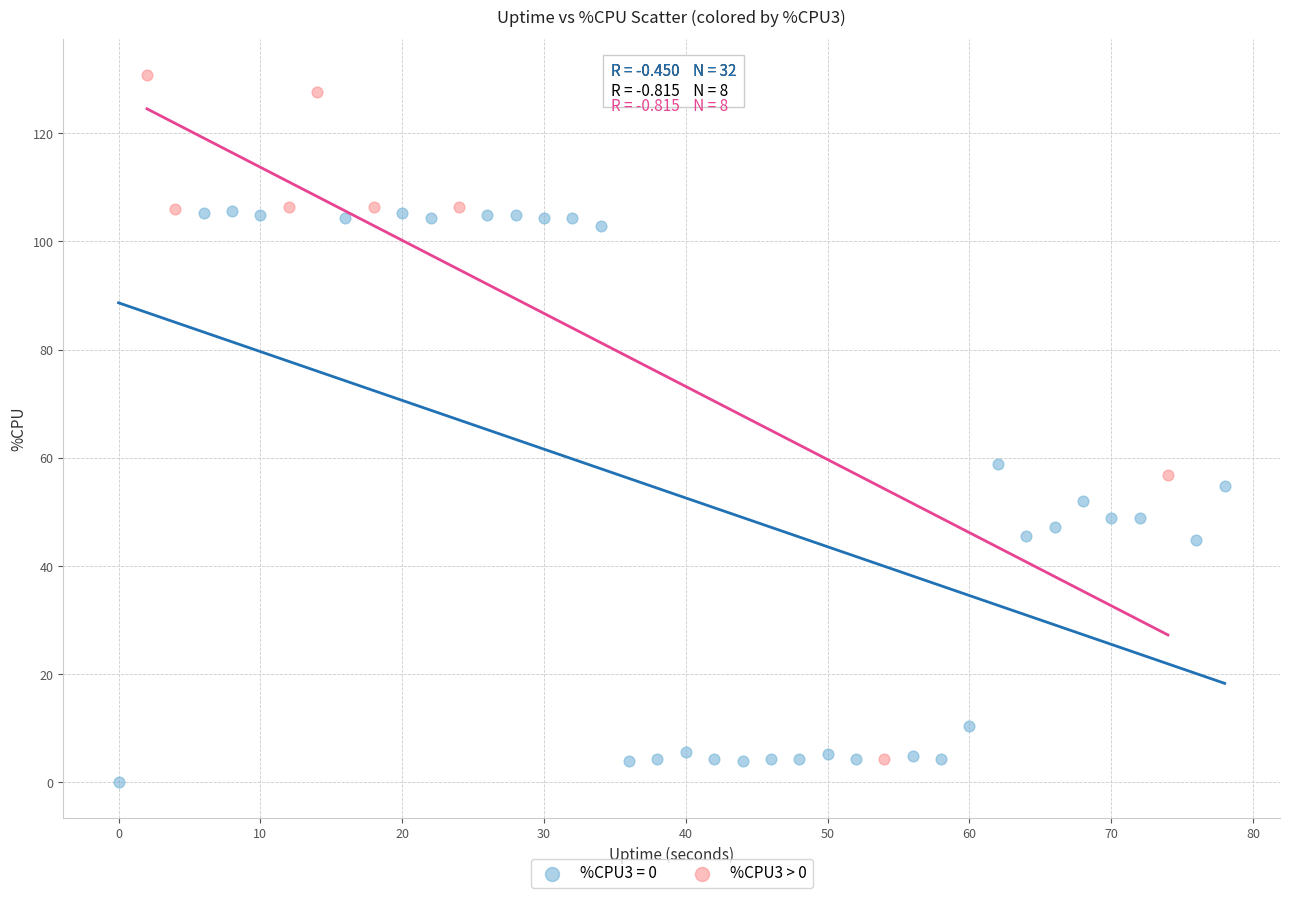

Which series has the largest Y range (max minus min)?

%CPU3 > 0